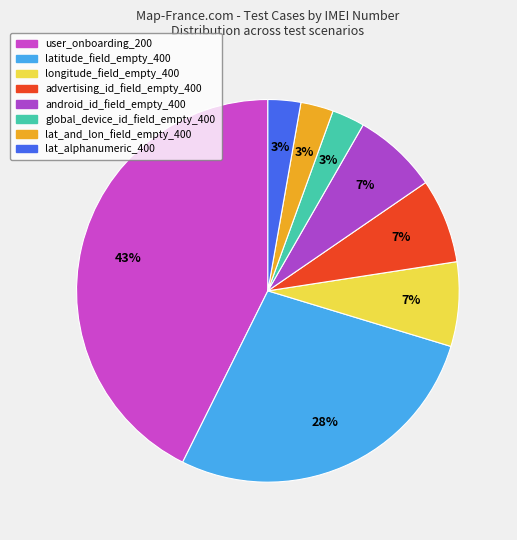

To the nearest percent, what is the difference between the largest and smallest slice percentages?

40%